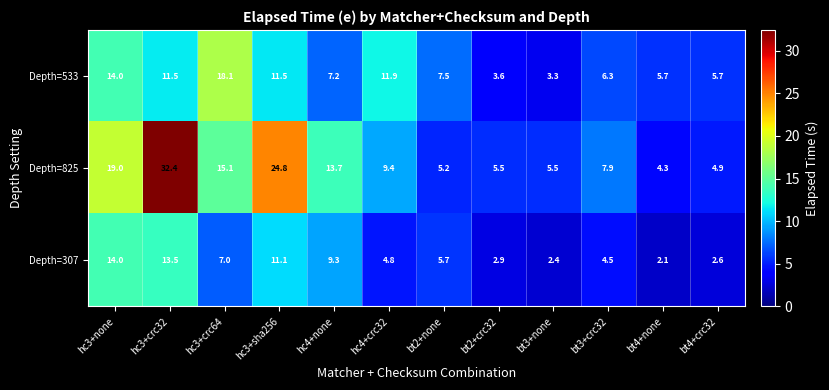

At hc4+none, list the series in order from smallest to largest.

Depth=533, Depth=307, Depth=825